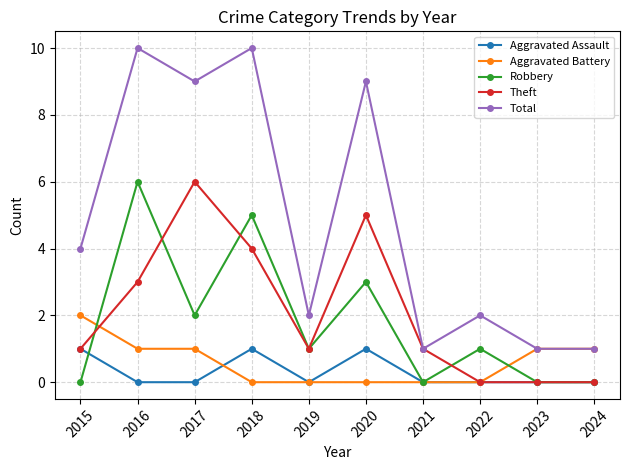

What is the value of the Aggravated Battery point at the 10th from the left?

1